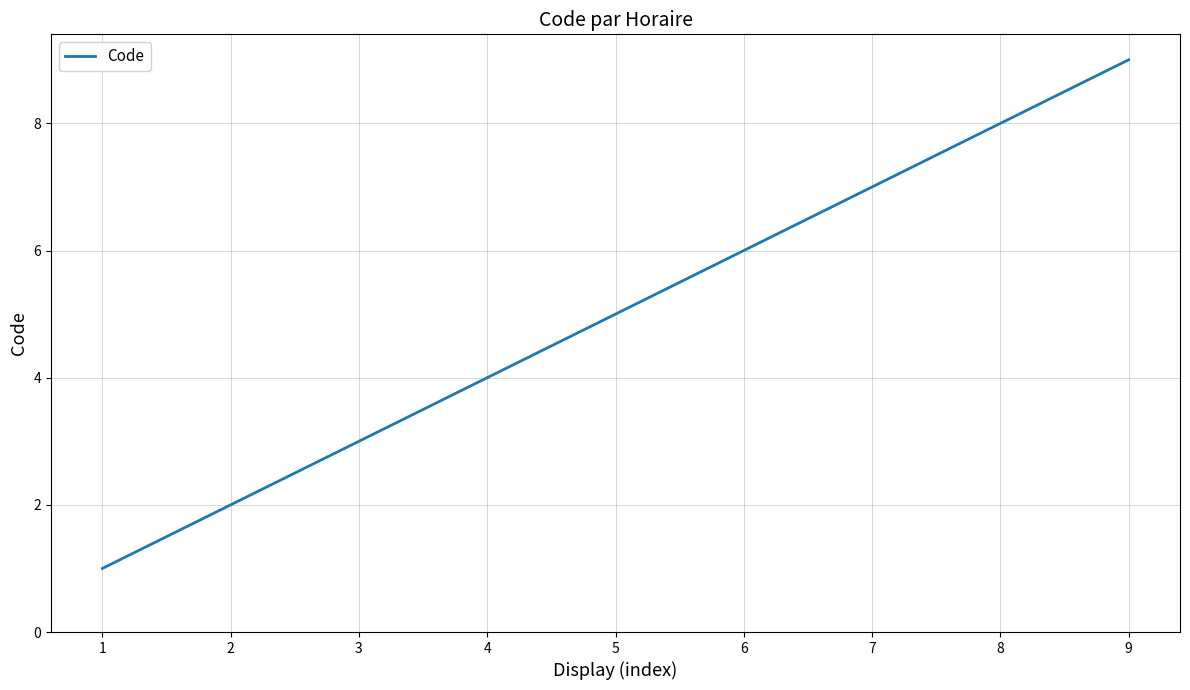

What is the sum of all values?

45